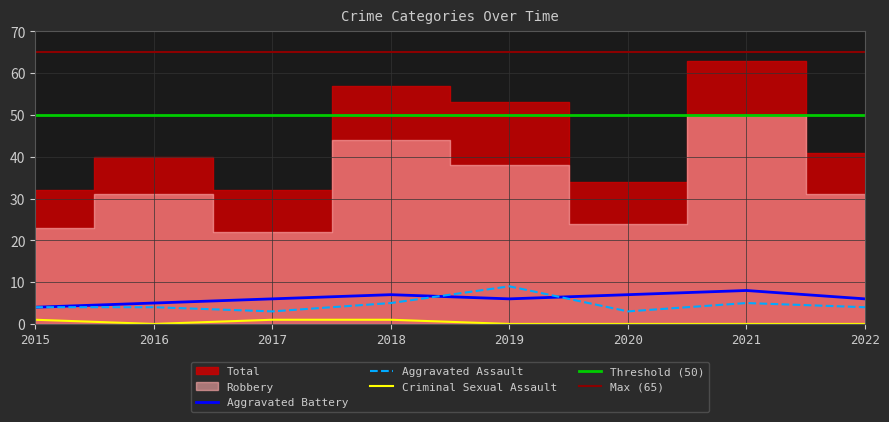

At which label is Criminal Sexual Assault closest to 0?

2016